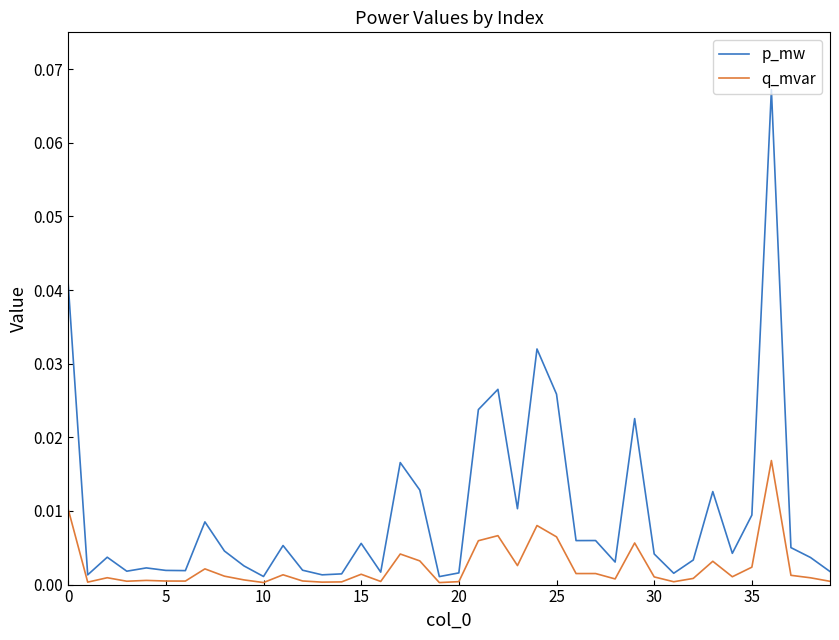

How many categories are shown in the chart?

40